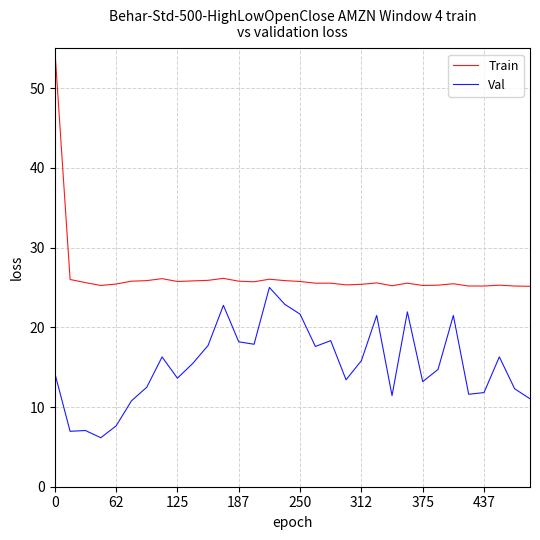

True or false: Val and Train cross at least once.

False